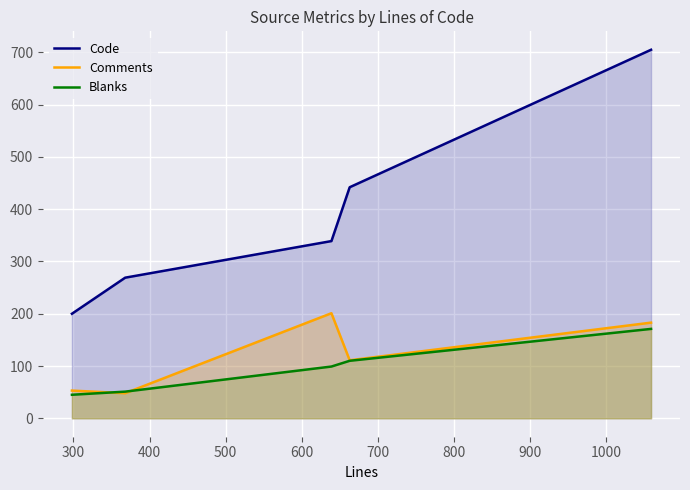

What are all the series names shown in the legend?

Code, Comments, Blanks